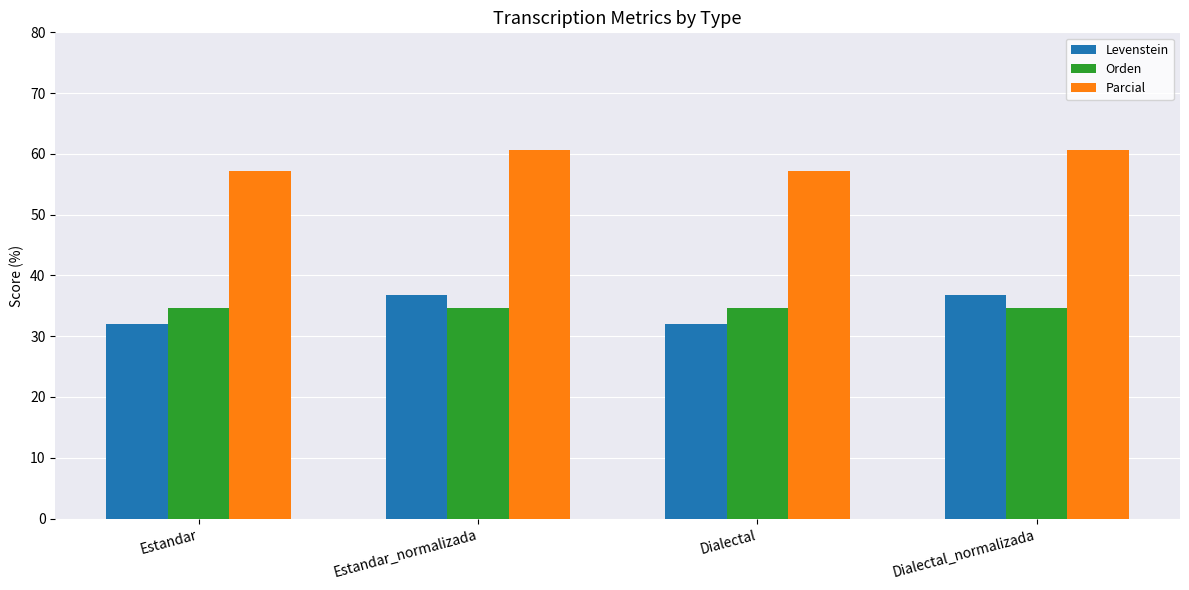

What is the spread (max minus min) of values at Dialectal_normalizada?

26.0